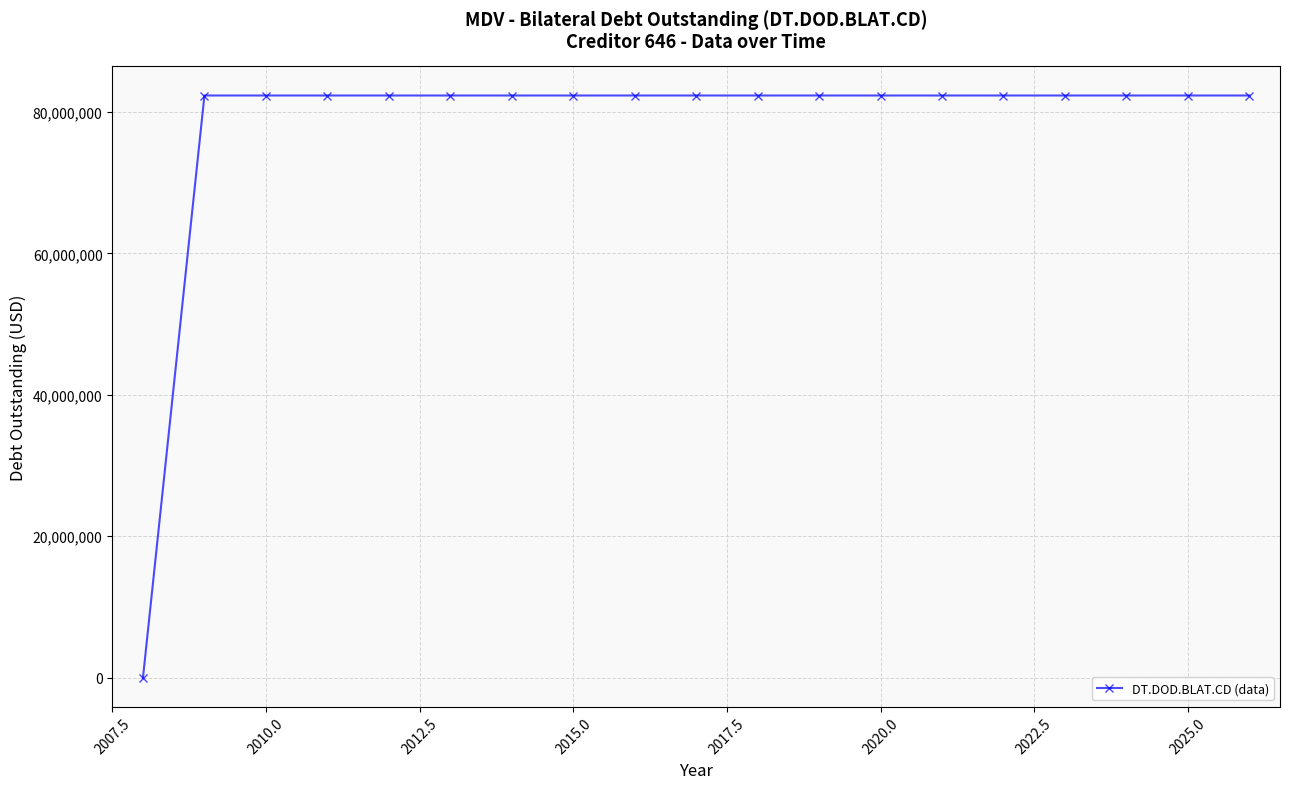

What is the average value?

77984580